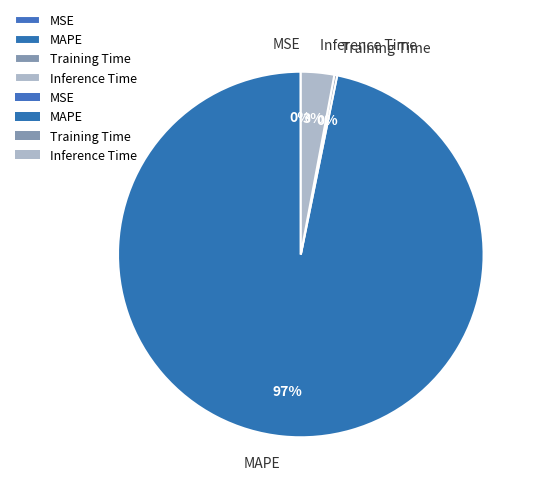

Which slice is the largest?

MAPE